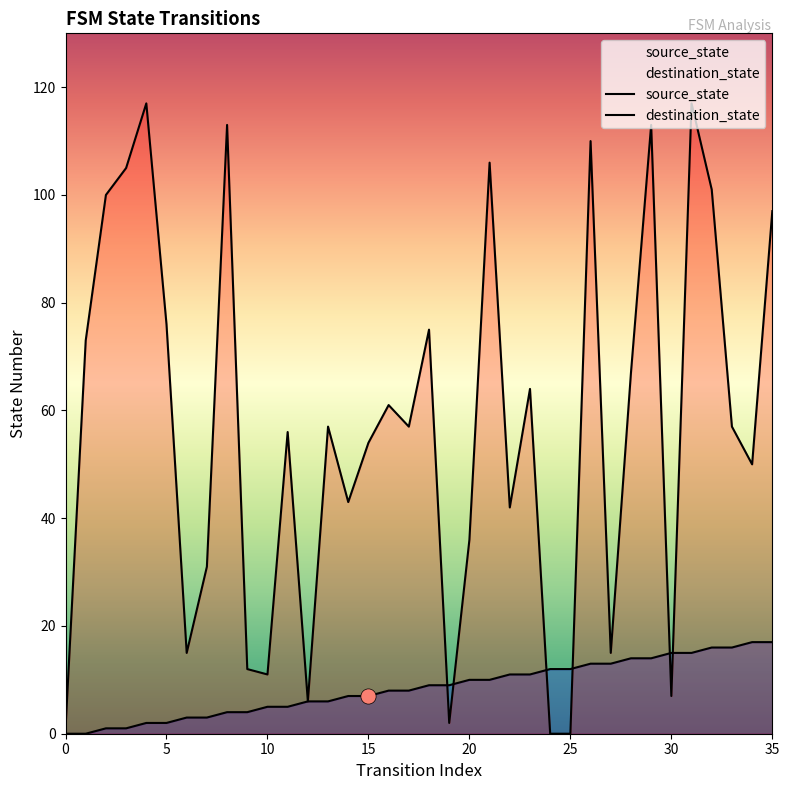

Which series has the largest Y range (max minus min)?

destination_state